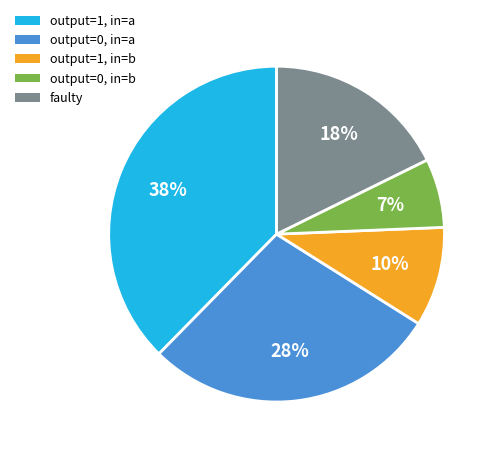

To the nearest percent, what percentage of the pie is faulty?

18%